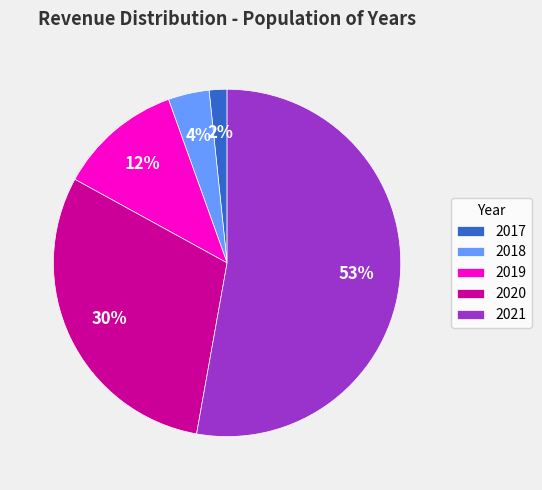

Which has a higher value, 2021 or 2019?

2021